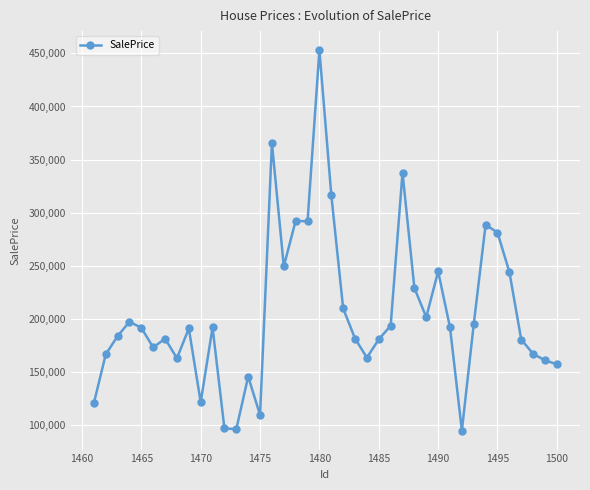

What is the value of the 36th point from the left?

244116.3